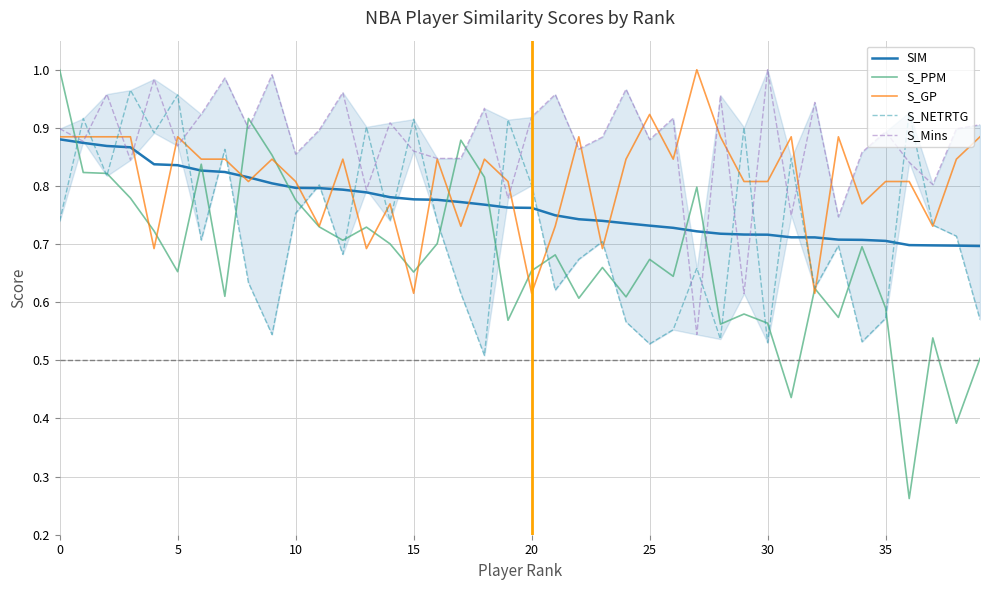

Reading left to right, list all the values displayed in this chart.

SIM: 0.9	0.9	0.9	0.9	0.8	0.8	0.8	0.8	0.8	0.8	0.8	0.8	0.8	0.8	0.8	0.8	0.8	0.8	0.8	0.8	0.8	0.7	0.7	0.7	0.7	0.7	0.7	0.7	0.7	0.7	0.7	0.7	0.7	0.7	0.7	0.7	0.7	0.7	0.7	0.7
S_PPM: 1.0	0.8	0.8	0.8	0.7	0.7	0.8	0.6	0.9	0.9	0.8	0.7	0.7	0.7	0.7	0.7	0.7	0.9	0.8	0.6	0.7	0.7	0.6	0.7	0.6	0.7	0.6	0.8	0.6	0.6	0.6	0.4	0.6	0.6	0.7	0.6	0.3	0.5	0.4	0.5
S_GP: 0.9	0.9	0.9	0.9	0.7	0.9	0.8	0.8	0.8	0.8	0.8	0.7	0.8	0.7	0.8	0.6	0.8	0.7	0.8	0.8	0.6	0.7	0.9	0.7	0.8	0.9	0.8	1.0	0.9	0.8	0.8	0.9	0.6	0.9	0.8	0.8	0.8	0.7	0.8	0.9
S_NETRTG: 0.7	0.9	0.8	1.0	0.9	1.0	0.7	0.9	0.6	0.5	0.8	0.8	0.7	0.9	0.7	0.9	0.7	0.6	0.5	0.9	0.8	0.6	0.7	0.7	0.6	0.5	0.6	0.7	0.5	0.9	0.5	0.8	0.6	0.7	0.5	0.6	0.9	0.7	0.7	0.6
S_Mins: 0.9	0.9	1.0	0.8	1.0	0.9	0.9	1.0	0.9	1.0	0.9	0.9	1.0	0.8	0.9	0.9	0.8	0.8	0.9	0.8	0.9	1.0	0.9	0.9	1.0	0.9	0.9	0.5	1.0	0.6	1.0	0.7	0.9	0.7	0.9	0.9	0.8	0.8	0.9	0.9